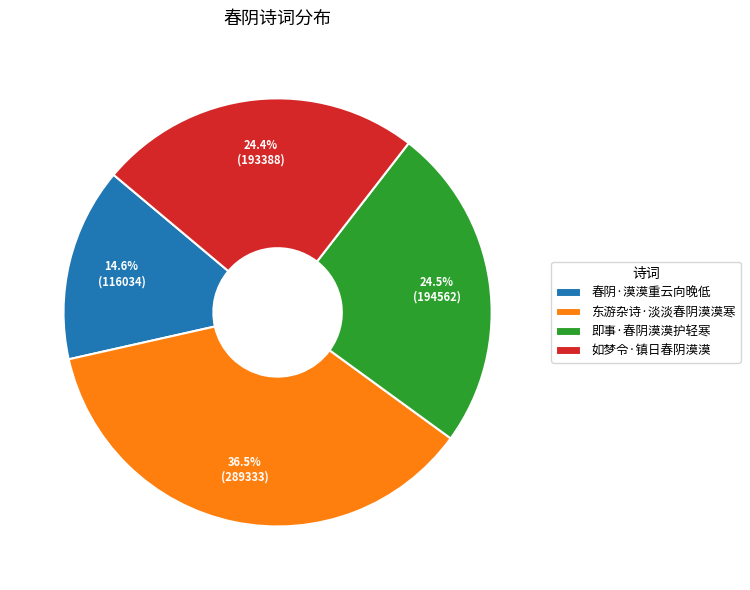

Do 东游杂诗·淡淡春阴漠漠寒 and 如梦令·镇日春阴漠漠 together represent more than half of the pie?

Yes